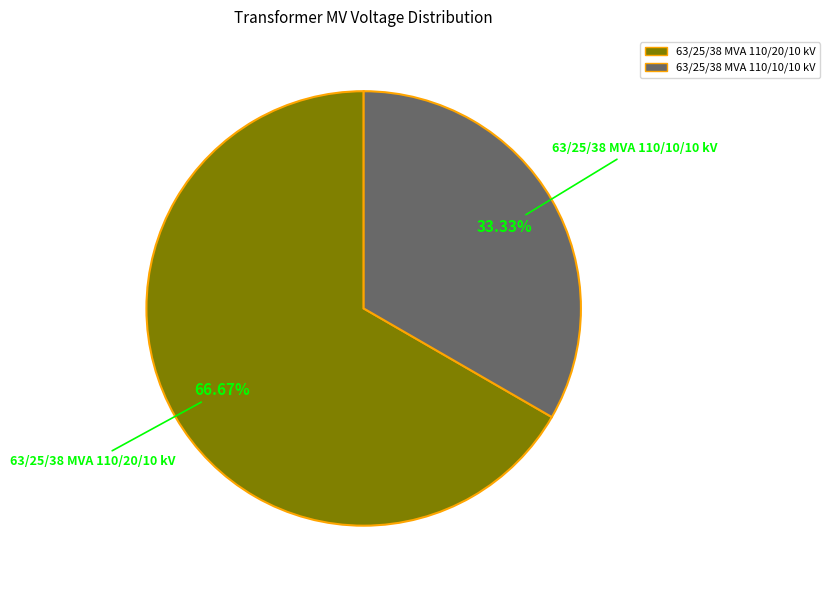

What is the largest slice in the pie chart?

63/25/38 MVA 110/20/10 kV